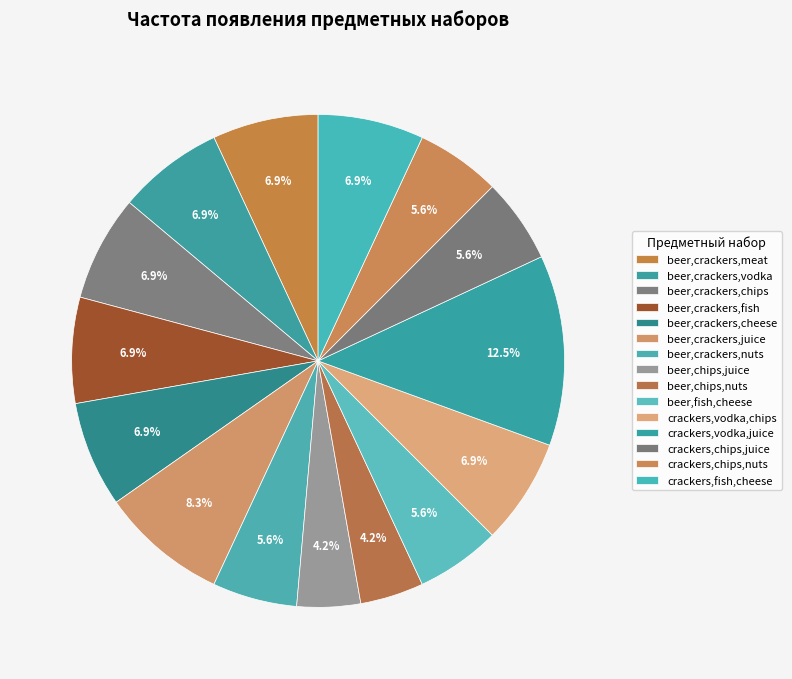

Rank the categories by value from lowest to highest.

beer,chips,juice, beer,chips,nuts, beer,crackers,nuts, beer,fish,cheese, crackers,chips,juice, crackers,chips,nuts, beer,crackers,meat, beer,crackers,vodka, beer,crackers,chips, beer,crackers,fish, beer,crackers,cheese, crackers,vodka,chips, crackers,fish,cheese, beer,crackers,juice, crackers,vodka,juice